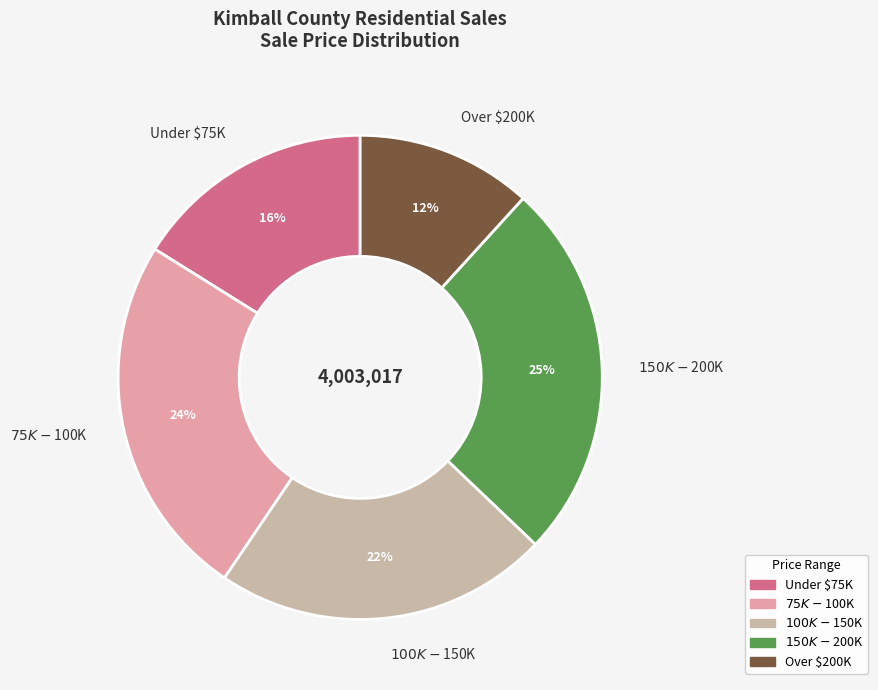

To the nearest percent, what percentage of the pie is Under $75K?

16%